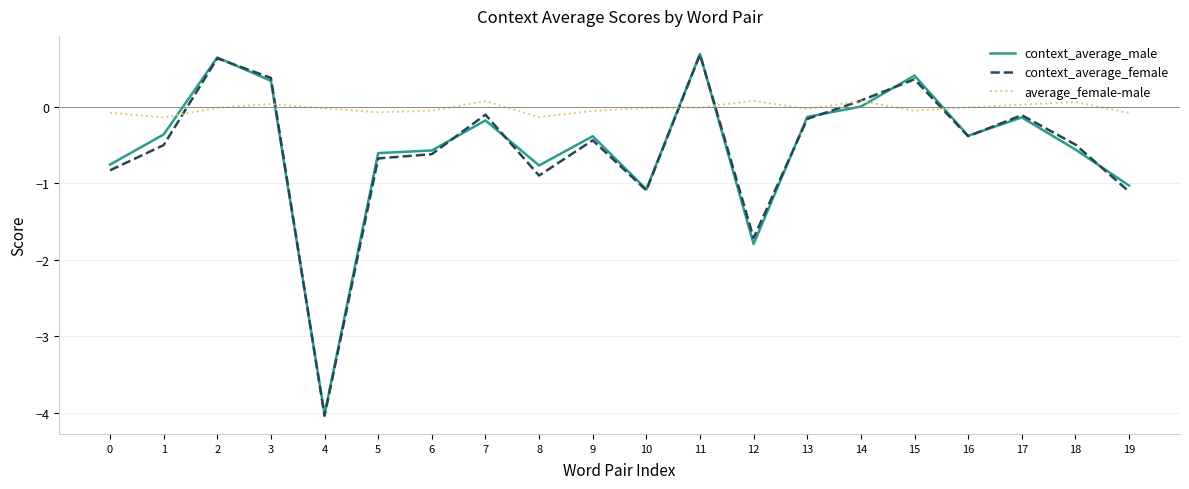

Is the value of average_female-male at 5 greater than the value of context_average_male at 11?

No